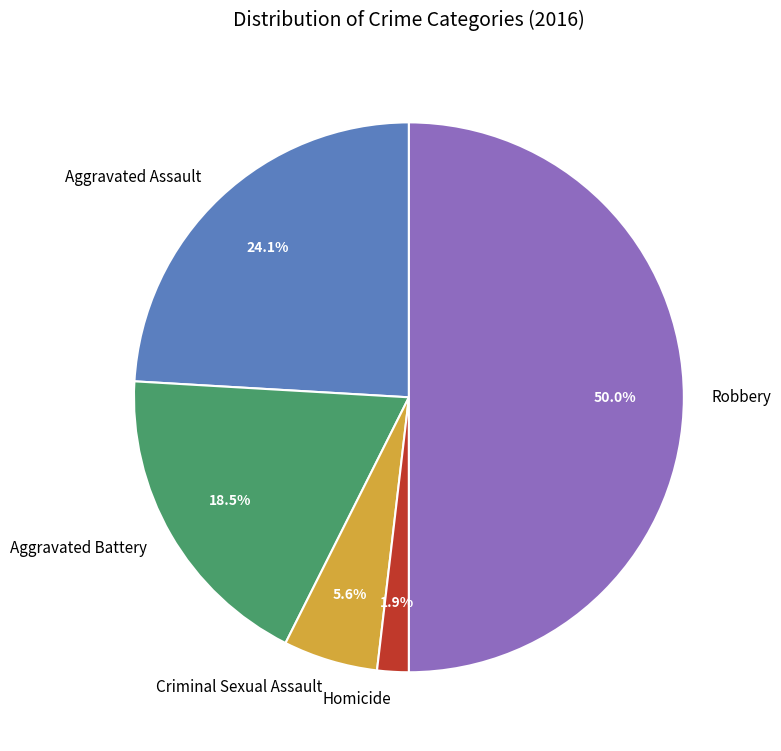

Is Aggravated Battery the majority of the pie?

No